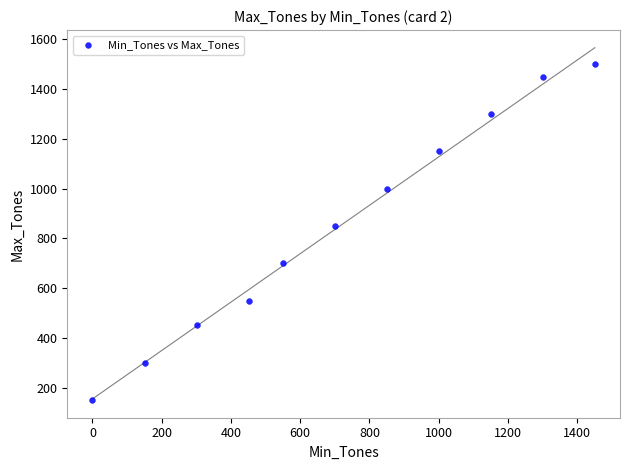

What is the average Y value?

855